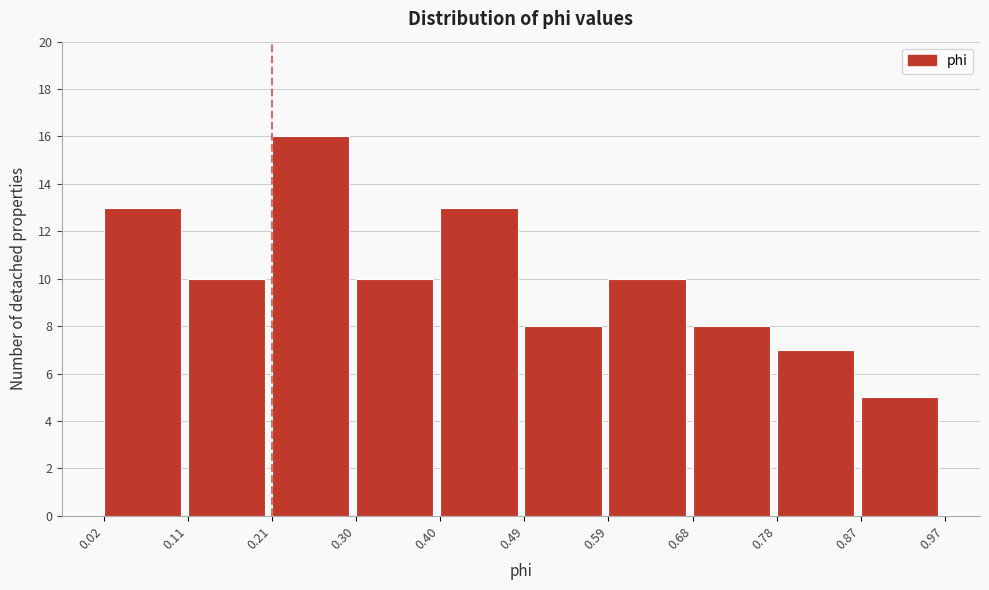

Reading left to right, list every bar in this chart as the range it spans on the x-axis followed by its height. The values are not printed on the chart, so give them approximately, as read against the axis.

0.02 to 0.11: 13
0.11 to 0.21: 10
0.21 to 0.30: 16
0.30 to 0.40: 10
0.40 to 0.49: 13
0.49 to 0.59: 8
0.59 to 0.68: 10
0.68 to 0.78: 8
0.78 to 0.87: 7
0.87 to 0.97: 5